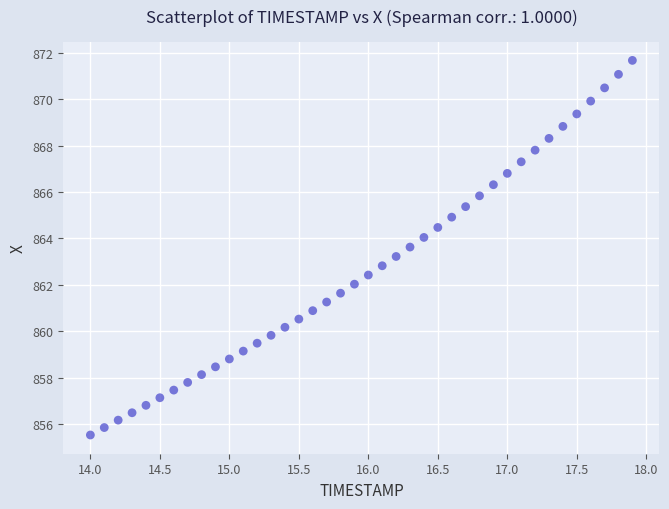

What is the range of Y values (max minus min)?

16.2